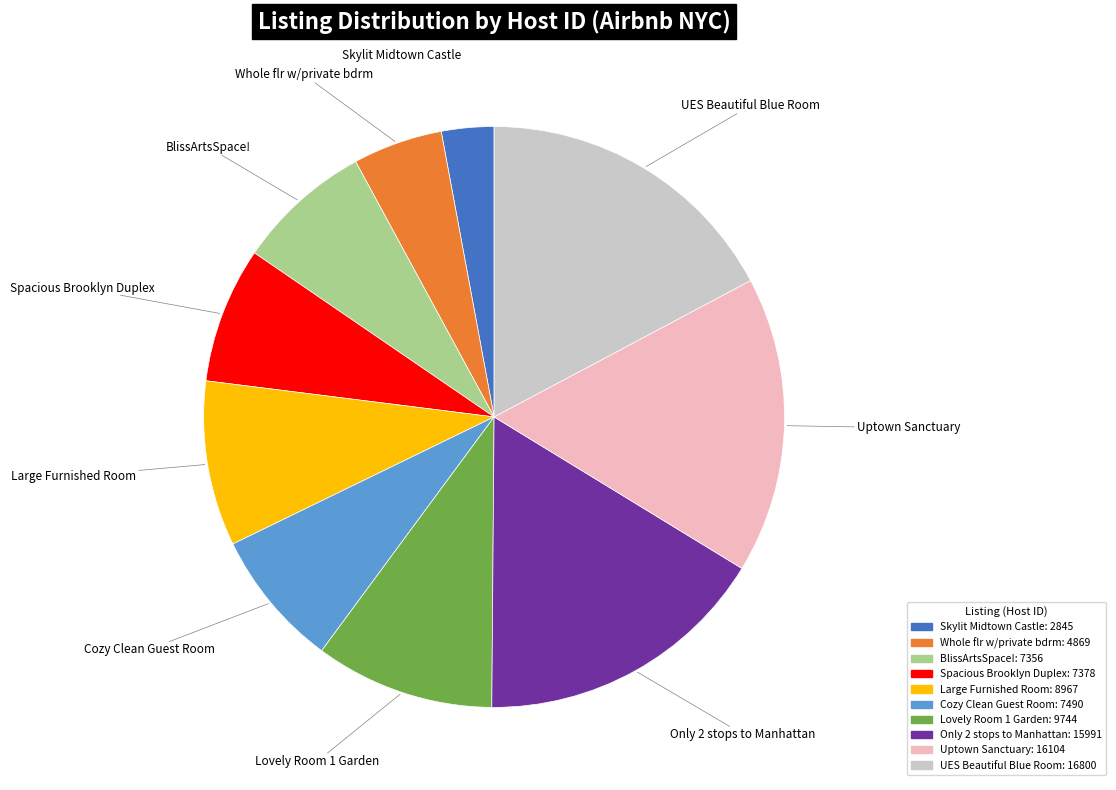

True or false: BlissArtsSpace! accounts for 8% of the total.

True